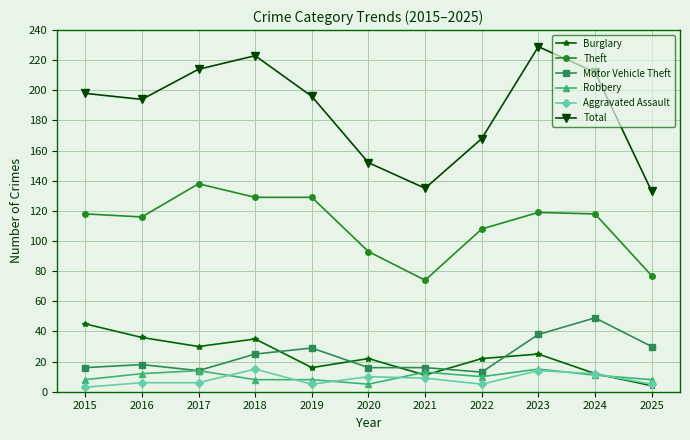

True or false: Theft has more than 0 interior local peaks.

True